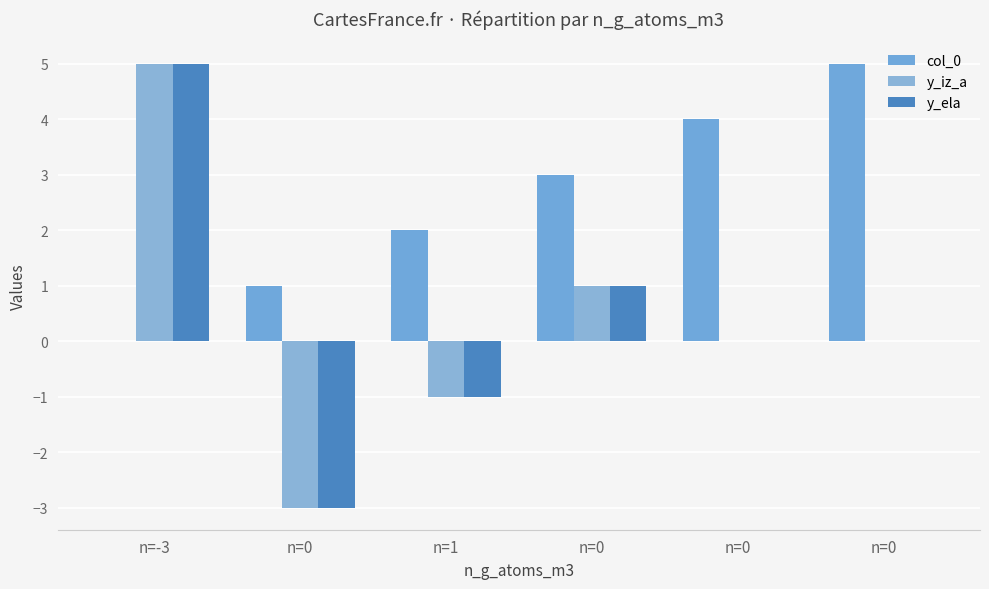

Between n=1 and n=0, which series saw the biggest shift?

col_0